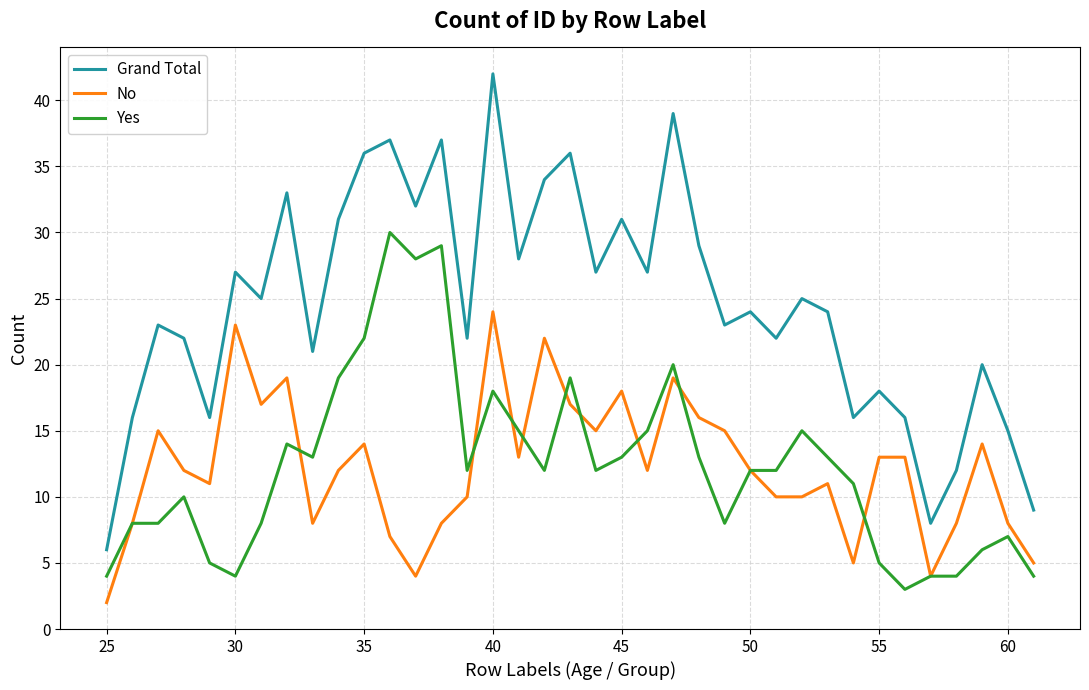

Which series has the largest total across all categories?

Grand Total